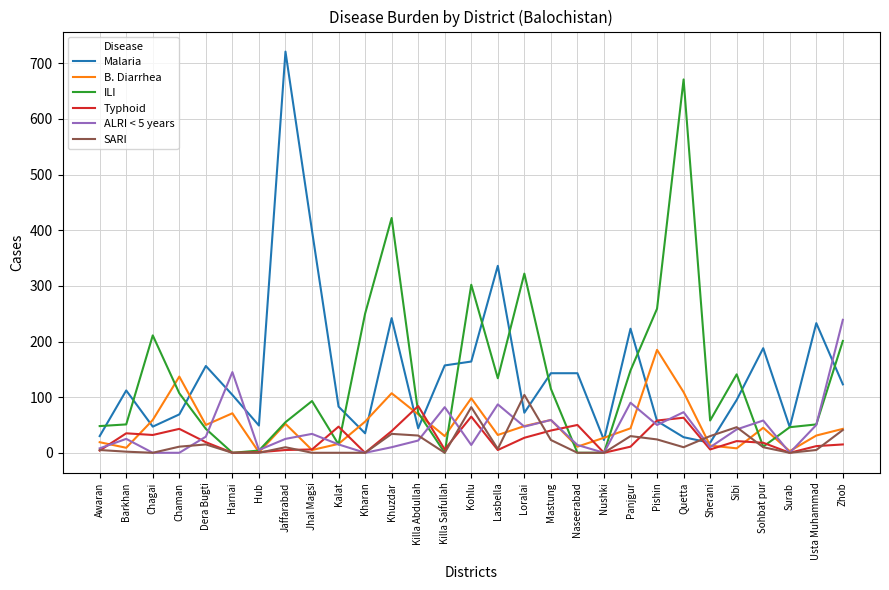

What is the highest value of the Malaria series?

721